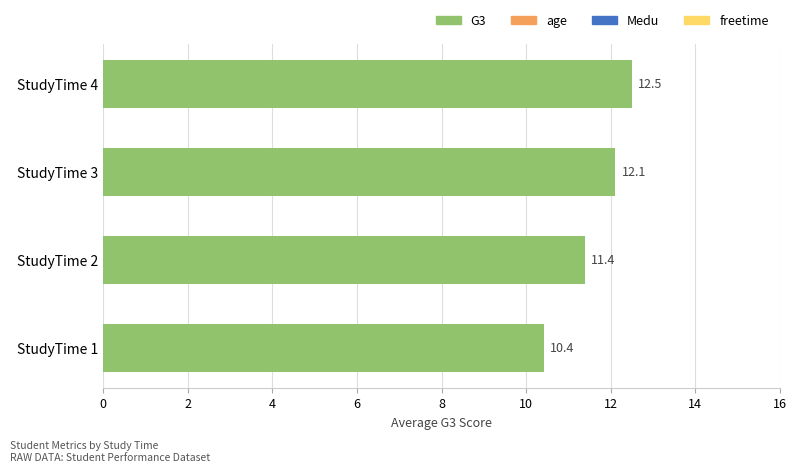

Rank the categories by value from highest to lowest.

StudyTime 4, StudyTime 3, StudyTime 2, StudyTime 1